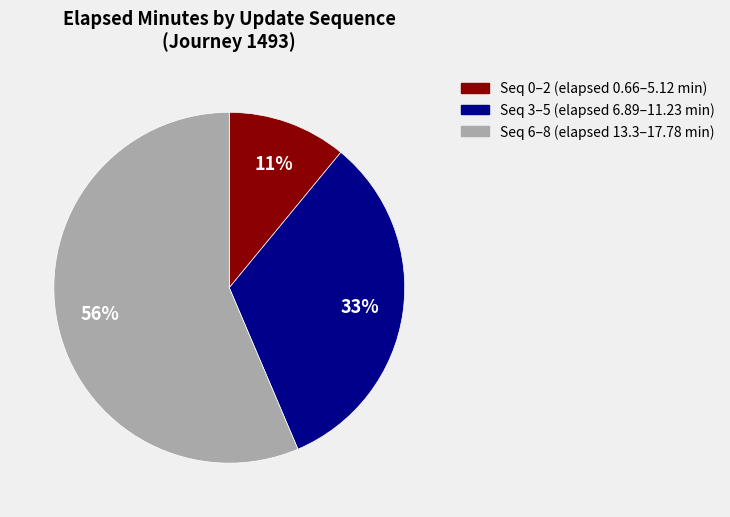

Is there a majority slice in this chart?

Yes